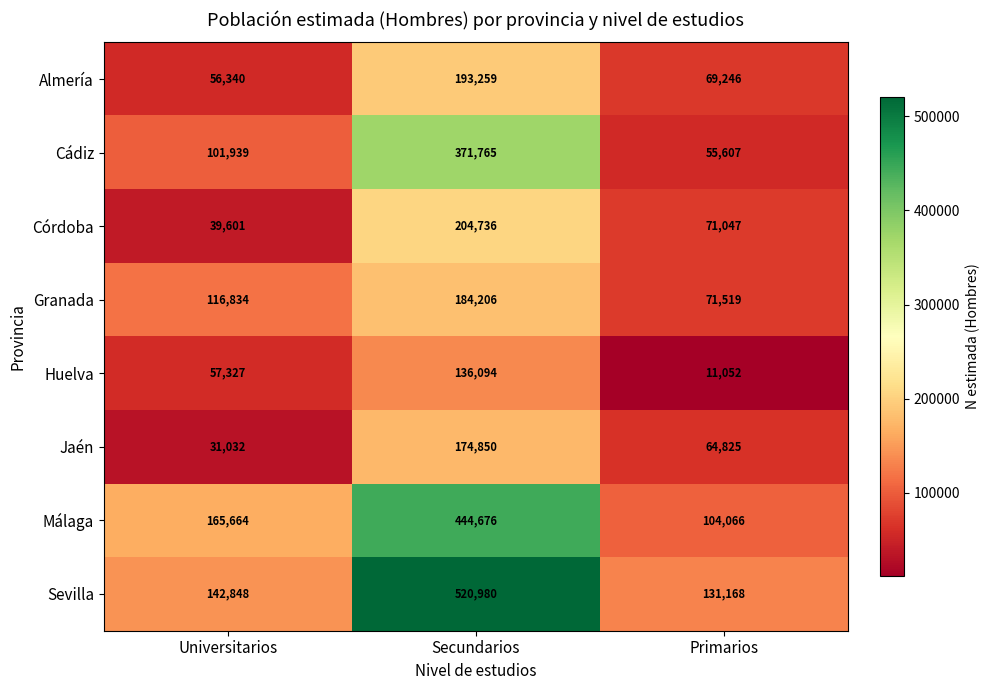

How many data points does each series have?

3